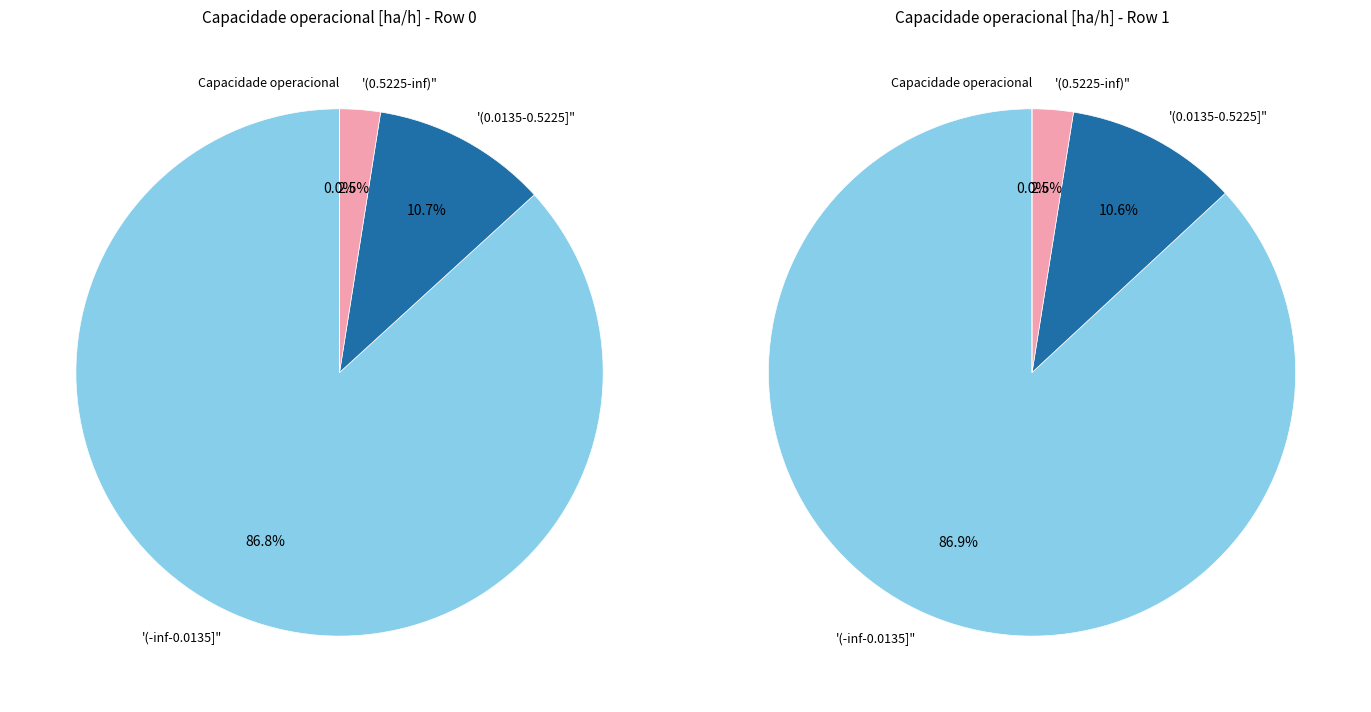

Is it true that Row 1 is 37% of the pie?

False